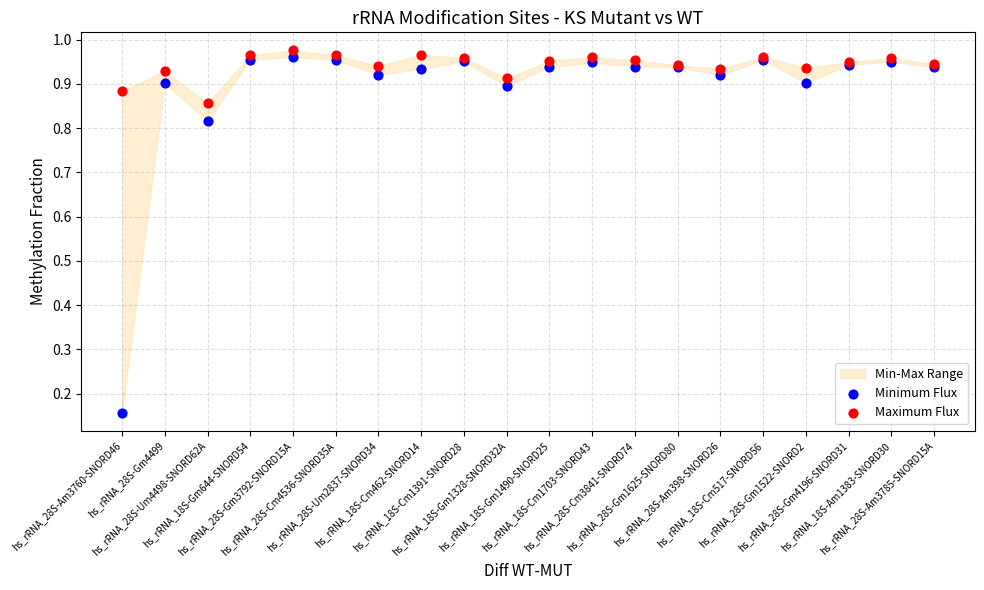

Which series contains the lowest Y value?

Minimum Flux